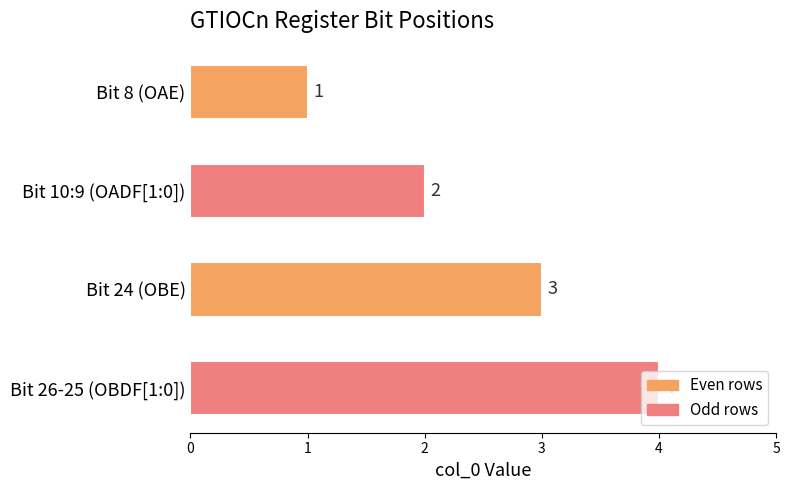

The chart shows a value of 1 at Bit 10:9 (OADF[1:0]). True or false?

False